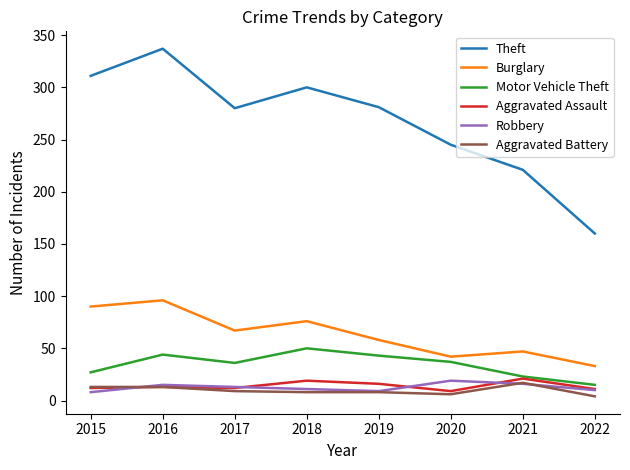

How many interior local peaks does the Motor Vehicle Theft series have?

2